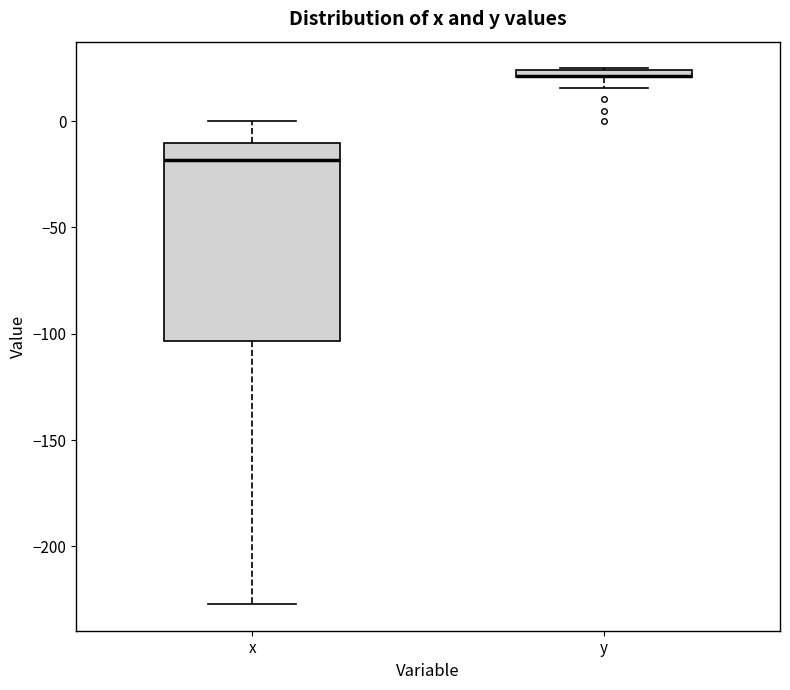

Comparing the boxes themselves (not the whiskers), which one is the tallest?

x